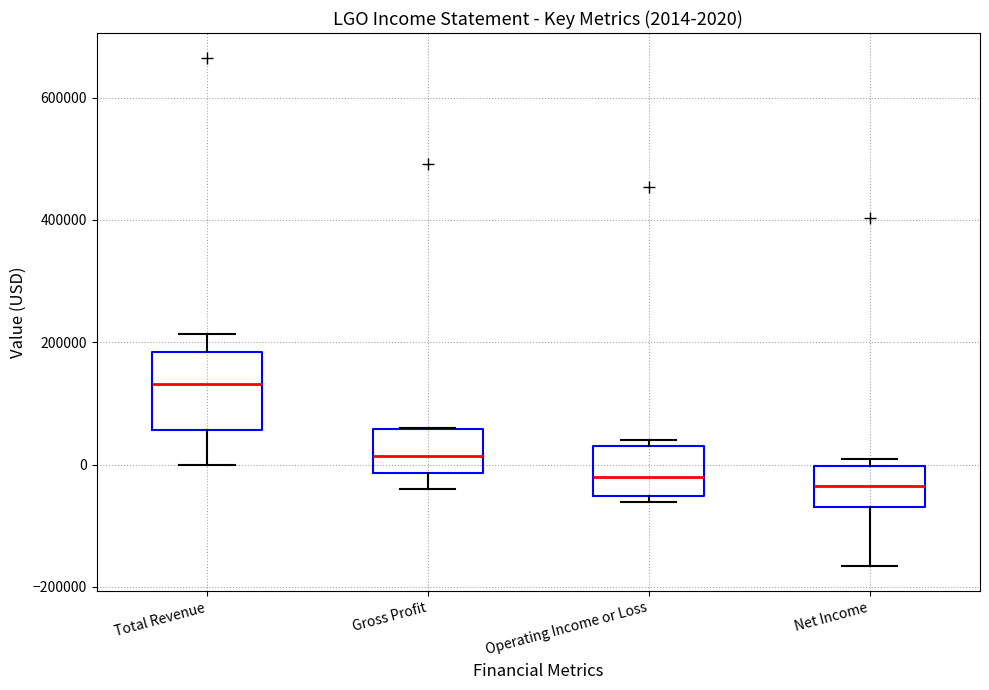

Which box's median line is the highest?

Total Revenue